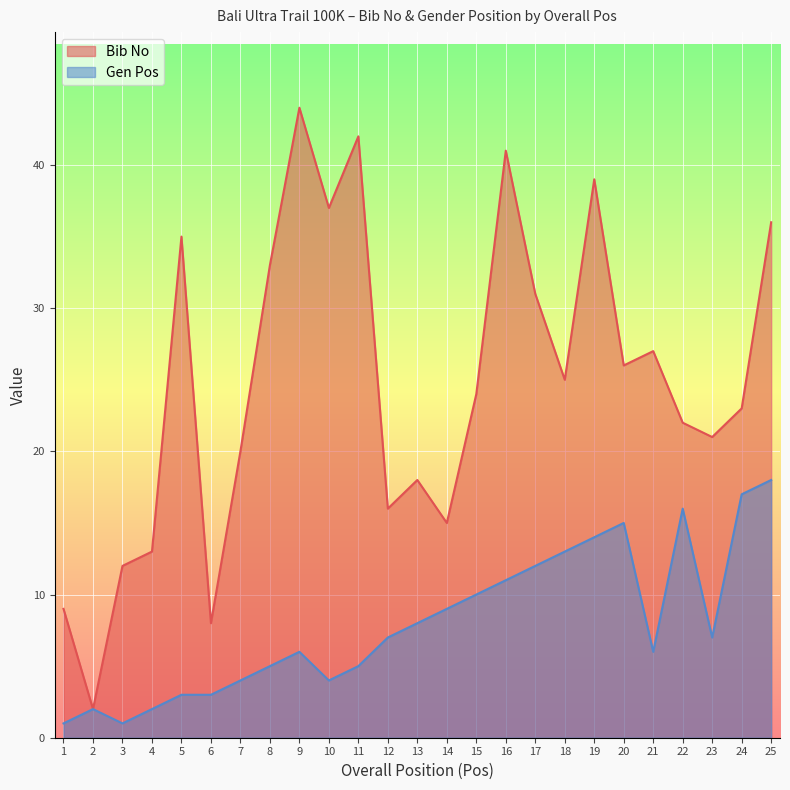

Is it true that Gen Pos equals 13 at 18?

True